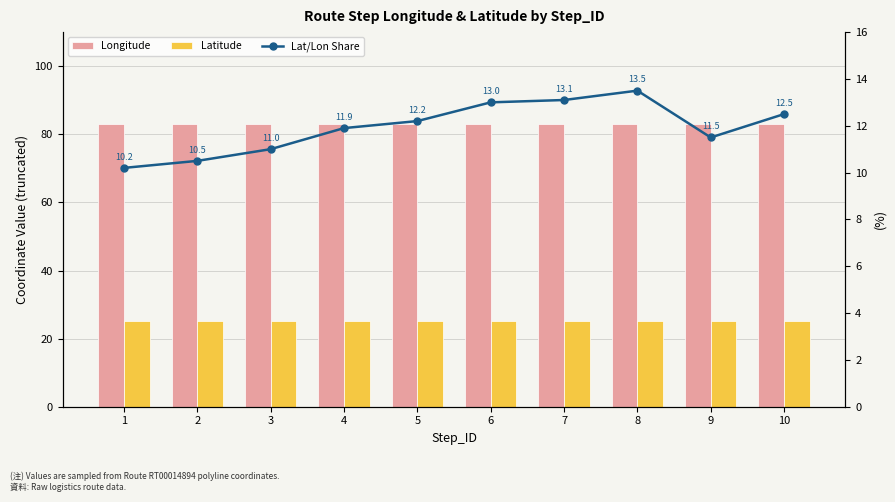

What is the difference between the Lat/Lon Share values at 5 and 4?

0.3